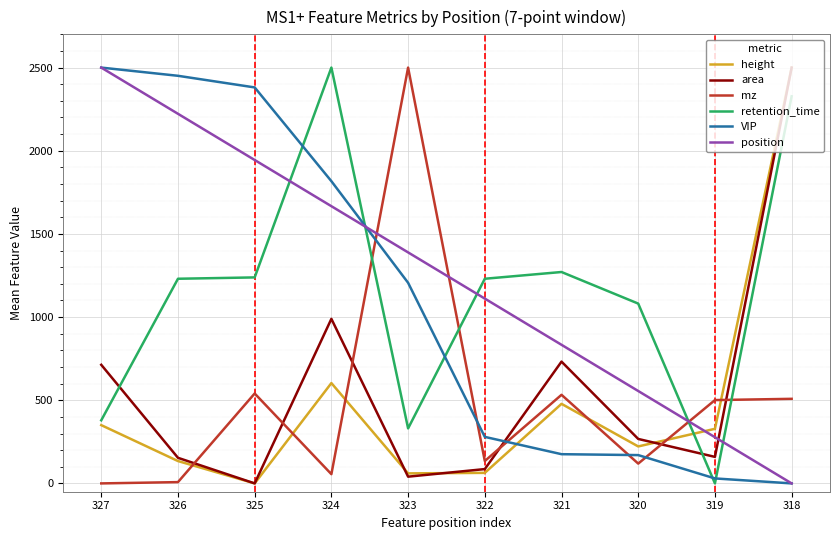

Is it true that area equals 1181.7 at 327?

False